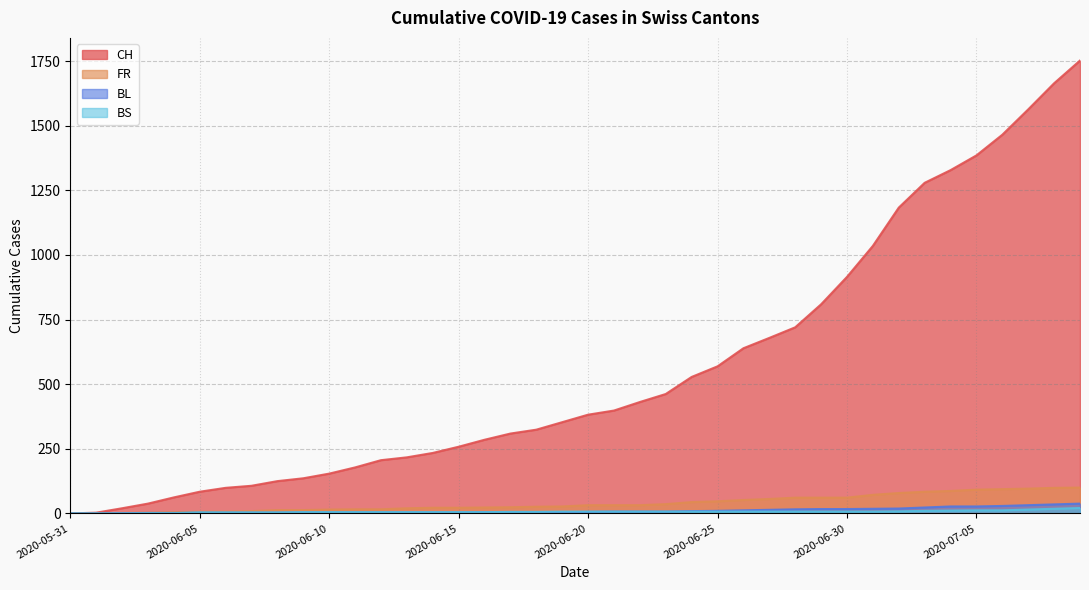

At 2020-06-16, list the series in order from smallest to largest.

BL, BS, FR, CH